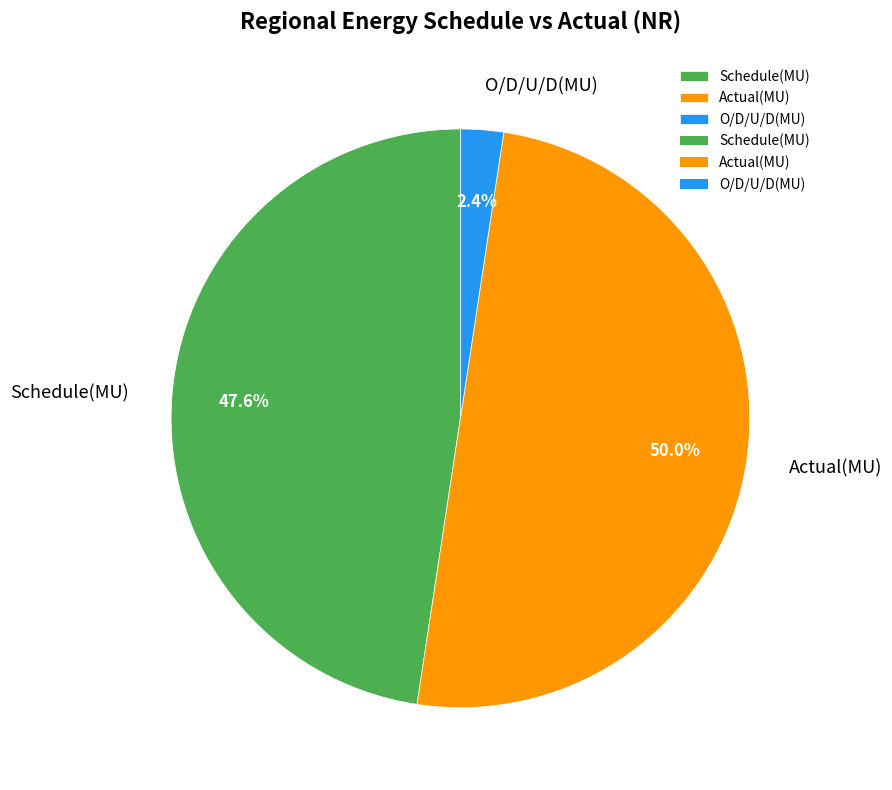

To the nearest percent, what portion does Actual(MU) represent?

50%